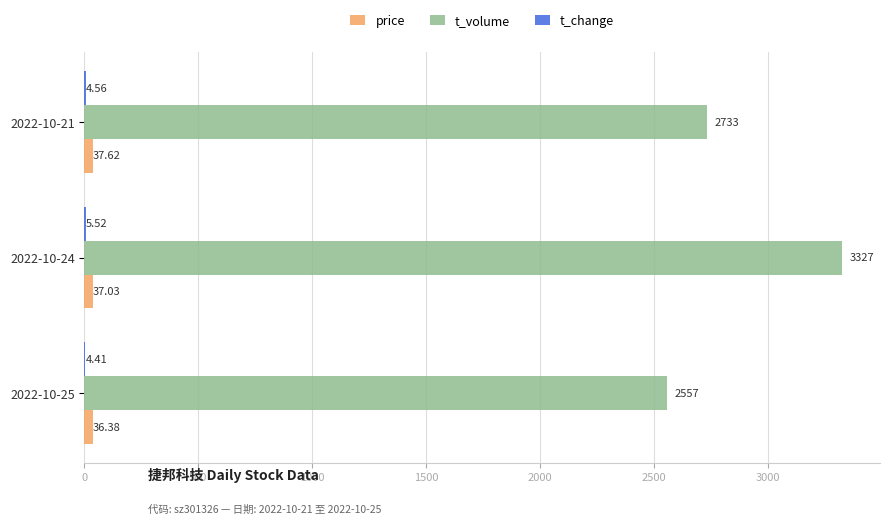

How many data points does each series have?

3